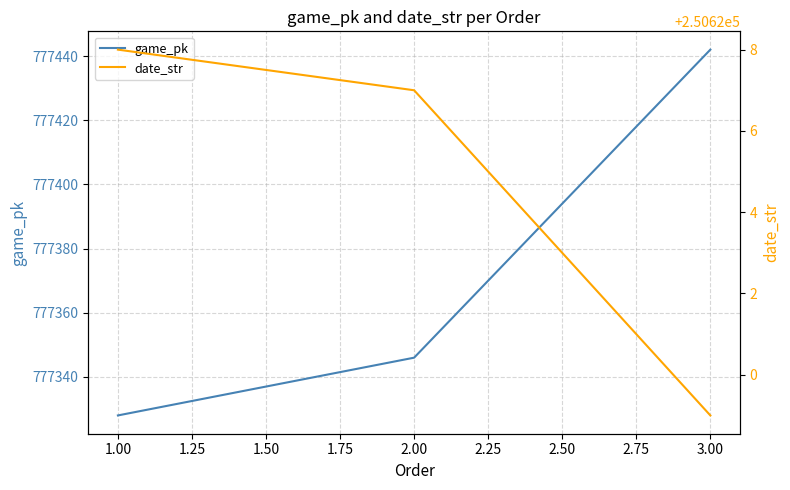

Is this an area chart (filled region under the line)?

No